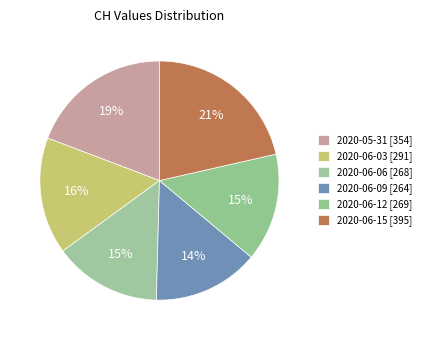

Is there any slice that represents more than half of the pie?

No